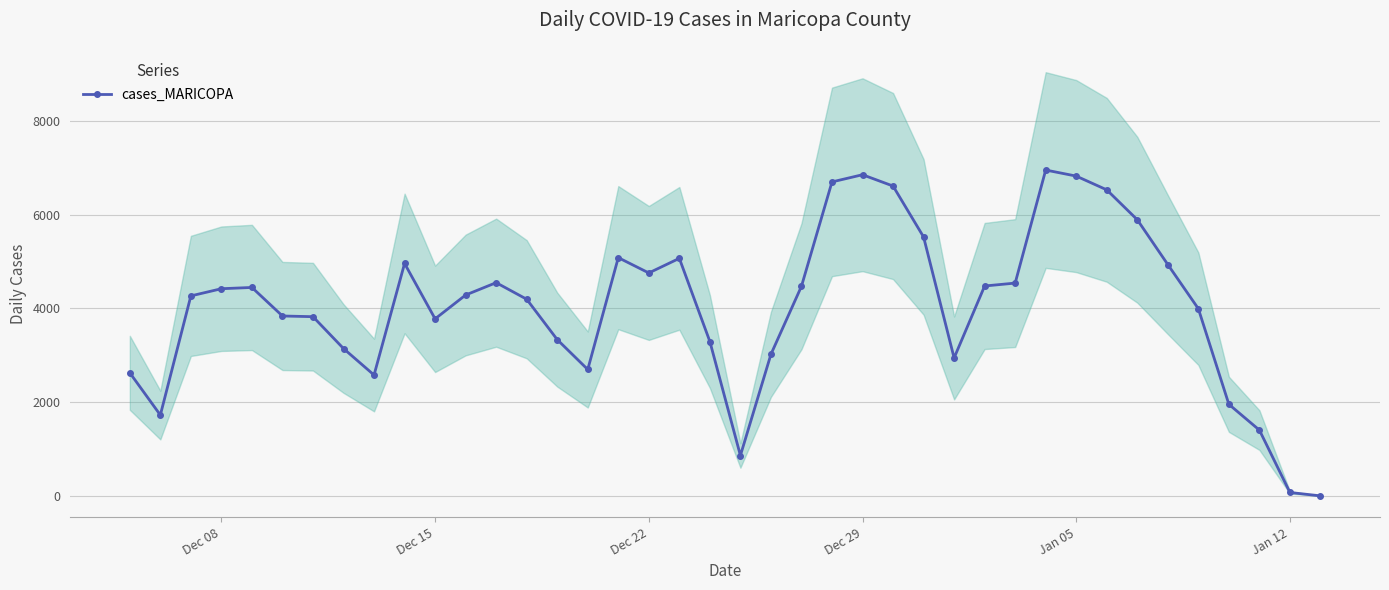

What is the value of the 5th point from the left?

4448